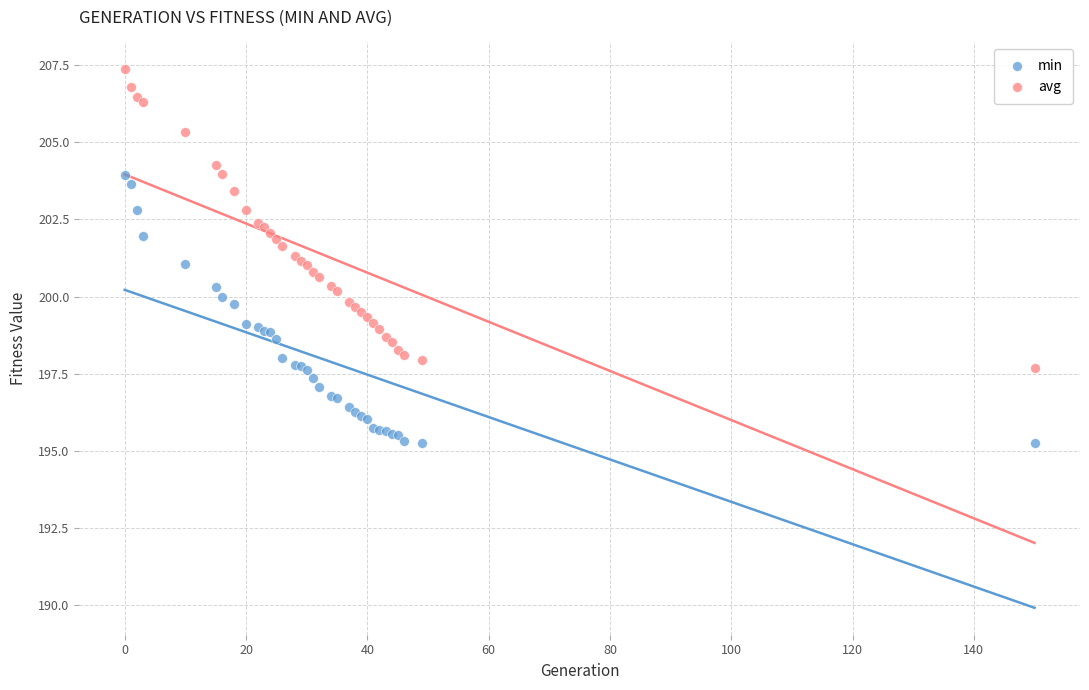

Which series reaches the maximum Y coordinate?

avg